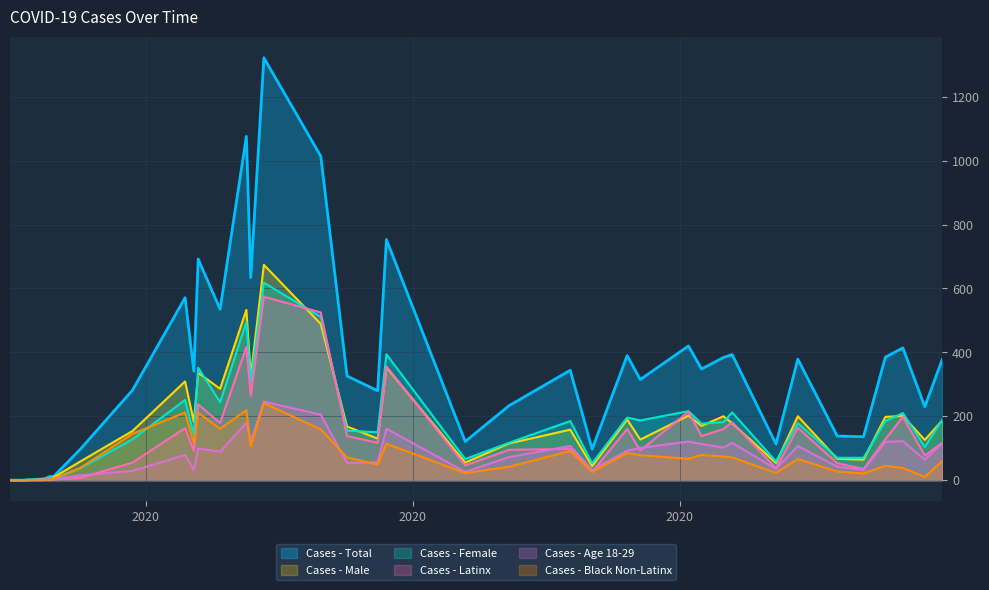

What value does the Cases - Latinx series have at 21, to the nearest 100?

100